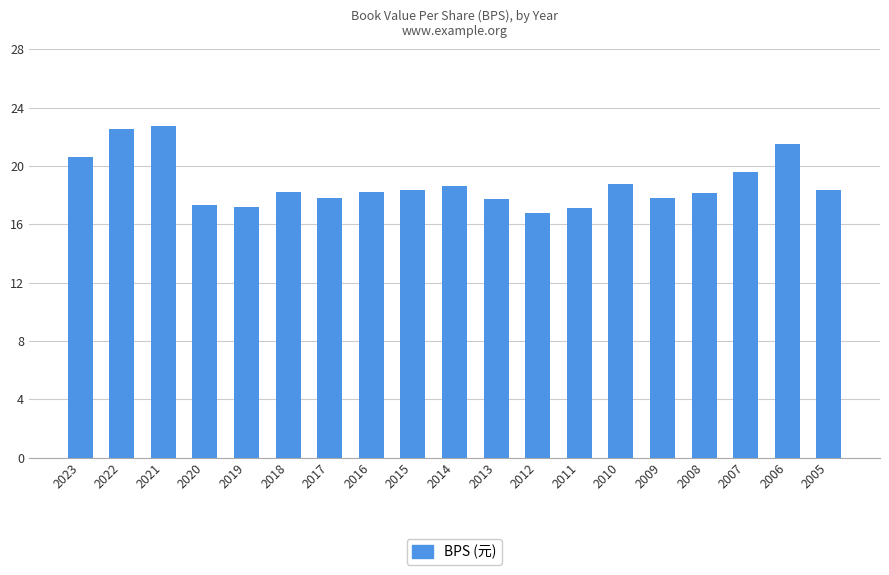

Approximately how many times larger is the value at 2019 compared to 2017?

1.0